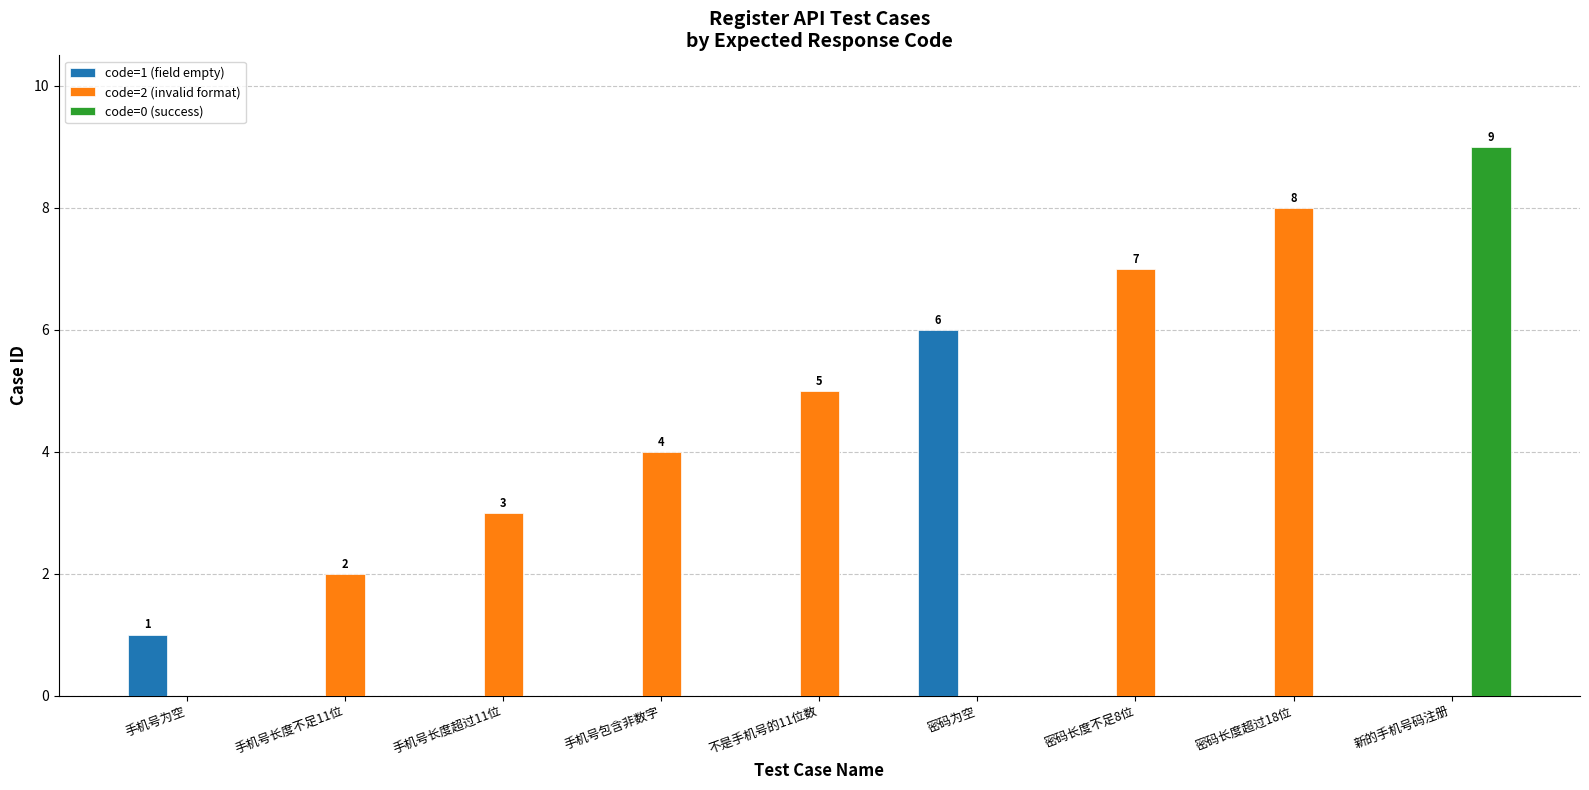

How many code=0 (success) values are between 0 and 1?

8